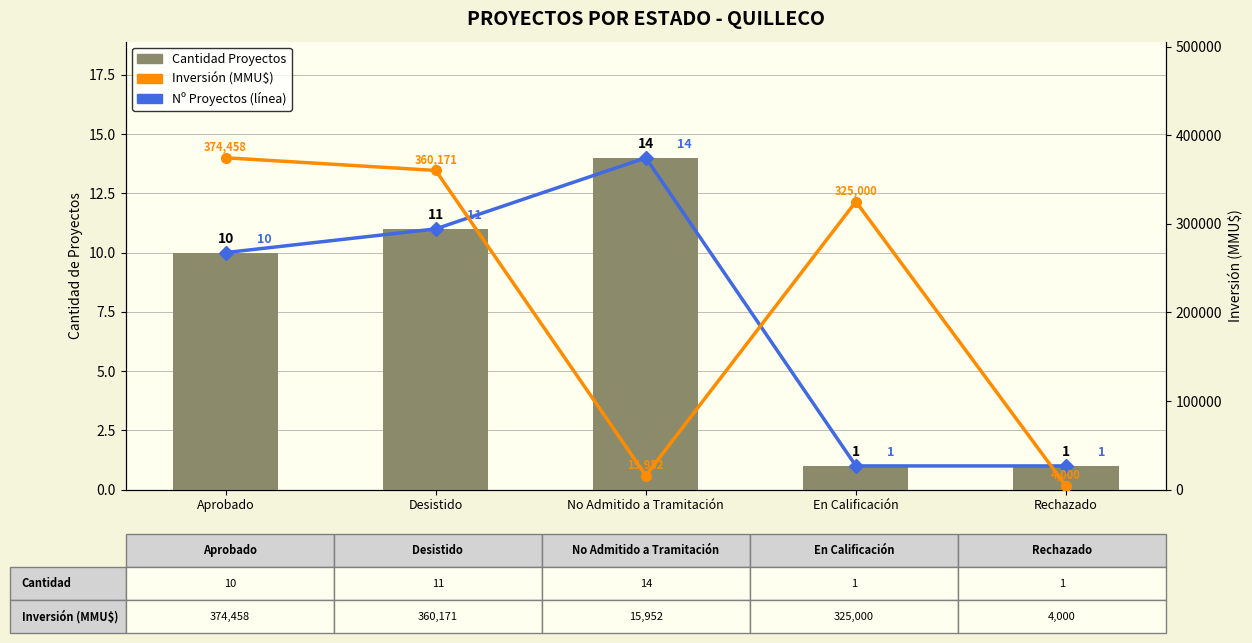

What is the difference between the maximum and minimum values in the Inversión (MMU$) series?

370458